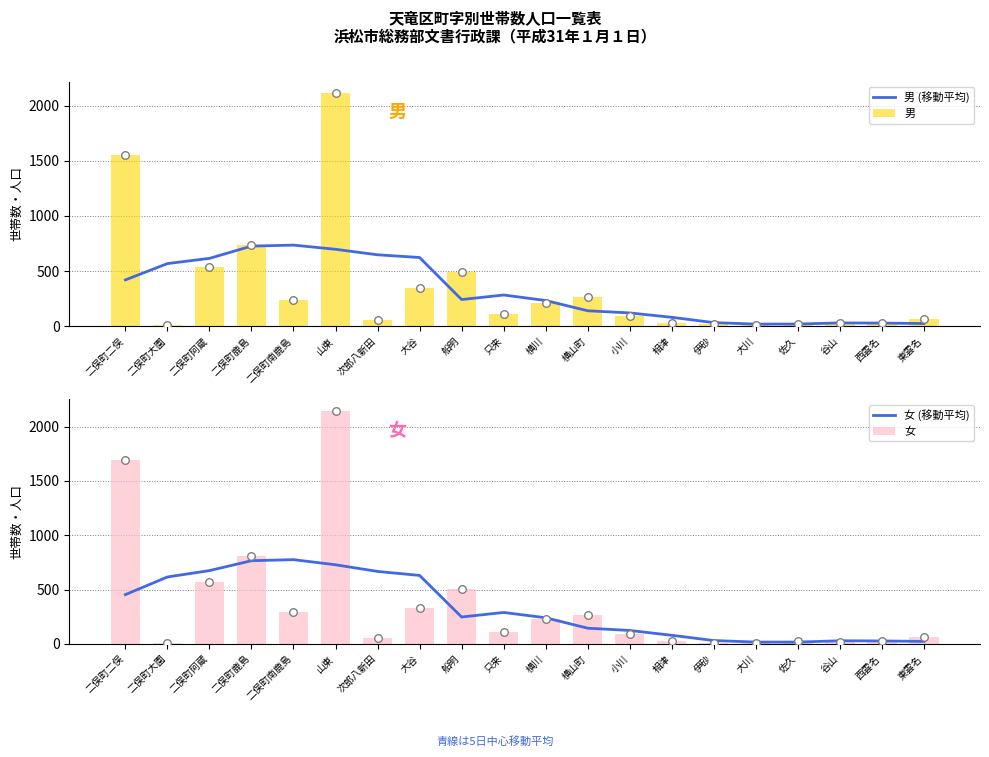

Which series contains the lowest Y value?

女